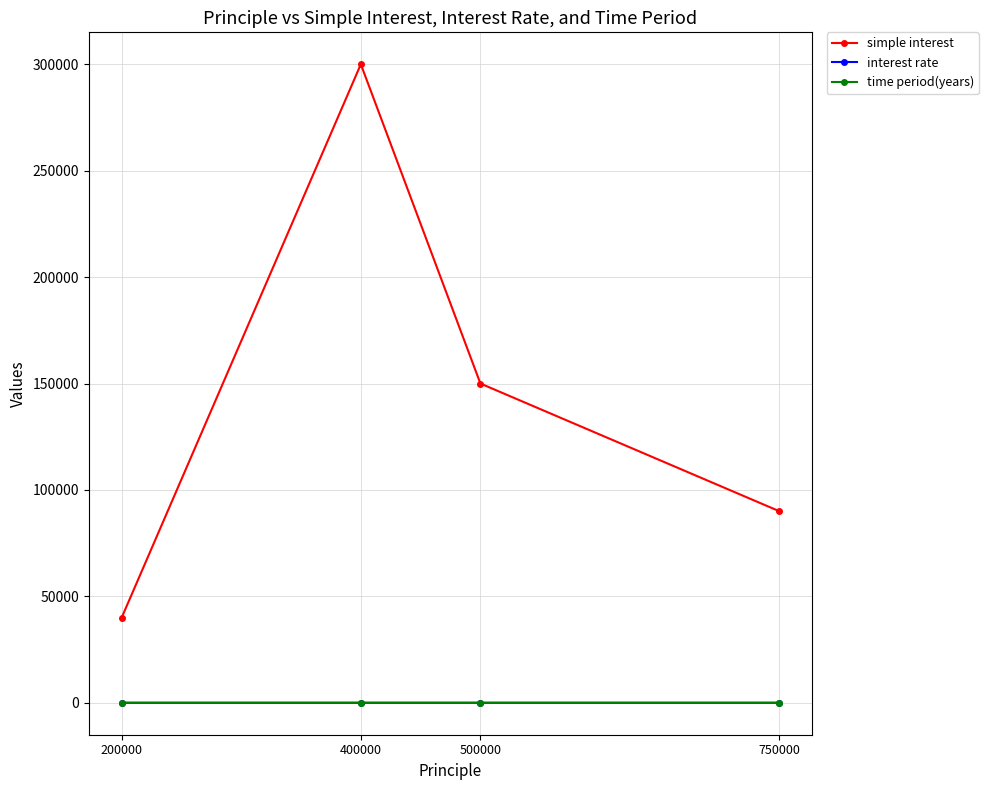

How many lines are shown in the chart?

3